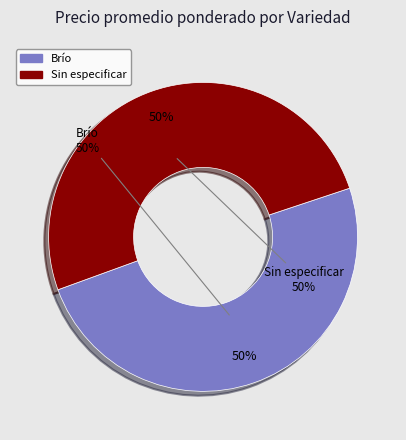

How many segments does this pie chart have?

2